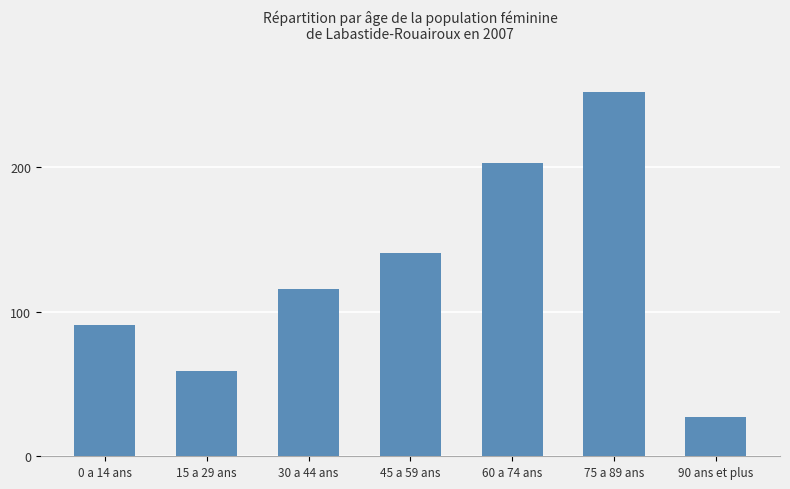

Does the chart contain any negative values?

No